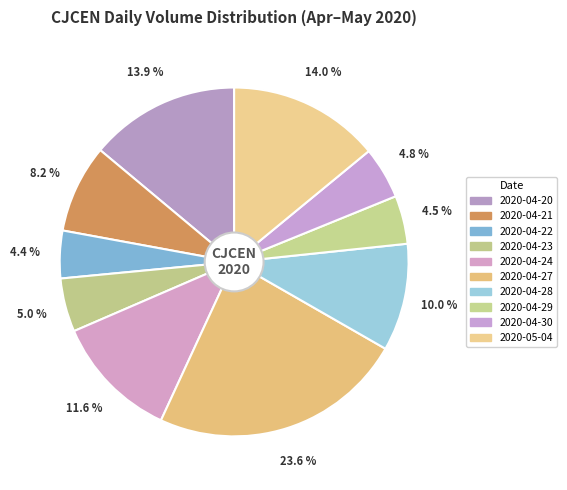

Count the number of slices in the pie.

10